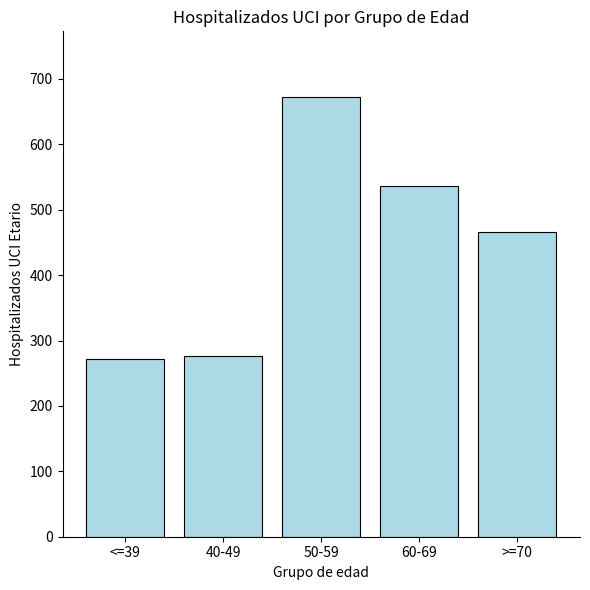

What is the change in value from <=39 to >=70?

+195